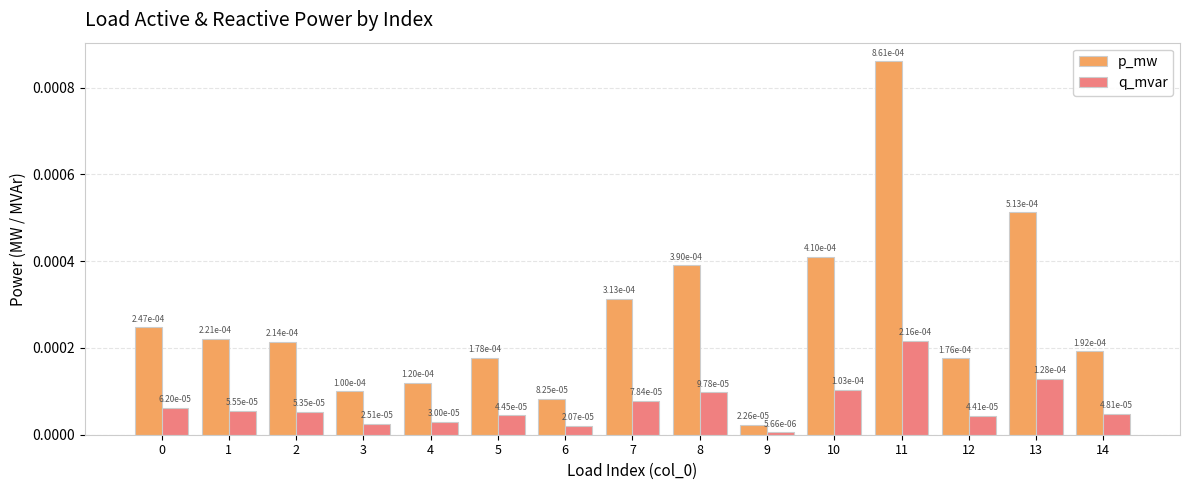

At which category is the sum across all series the highest?

11